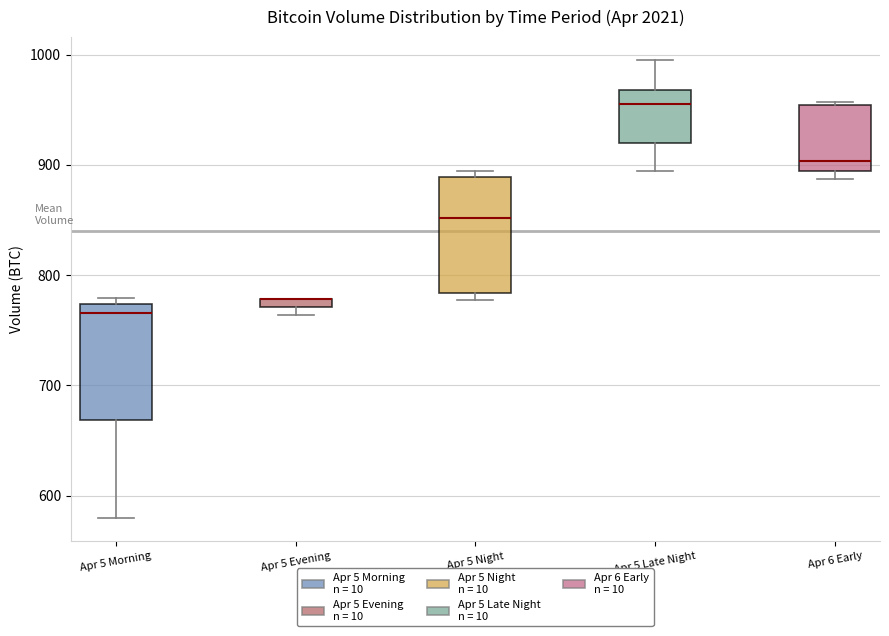

Where does the median line of the box for Apr 5 Night sit on the y-axis? The values are not printed on the chart, so give them approximately, as read against the axis.

850